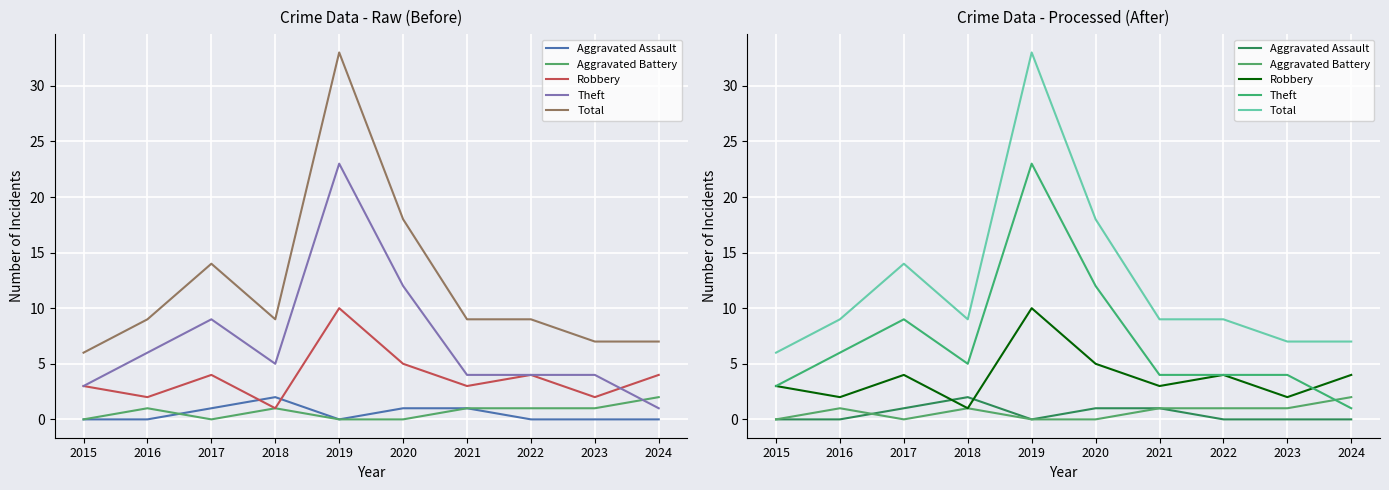

In Aggravated Assault, how many points are lower than both neighbors (excluding endpoints)?

1